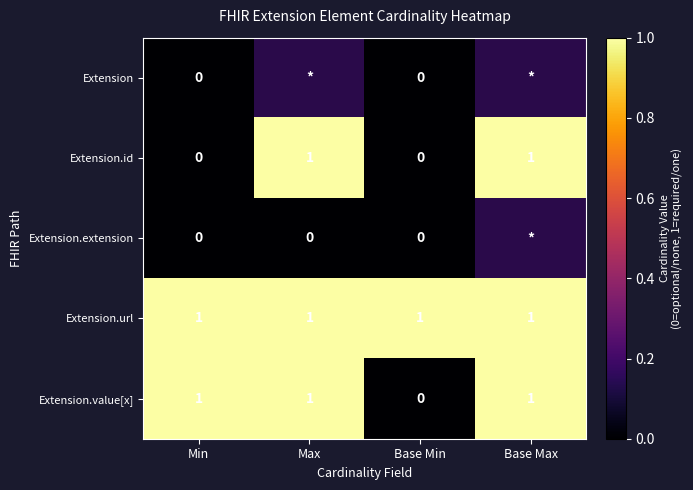

The Extension.value[x] series shows 0 at Base Max. True or false?

False